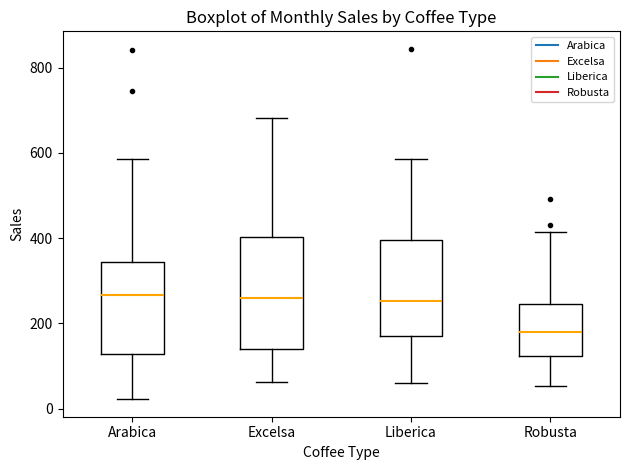

Reading left to right, transcribe this box plot: for each box, give where its median line is, the range the box spans, and where its two whiskers end, as read against the y-axis. The values are not printed on the chart, so give them approximately, as read against the axis.

Arabica: median 260, box 120 to 340, whiskers 20 to 580
Excelsa: median 260, box 140 to 400, whiskers 60 to 680
Liberica: median 260, box 180 to 400, whiskers 60 to 580
Robusta: median 180, box 120 to 240, whiskers 60 to 420